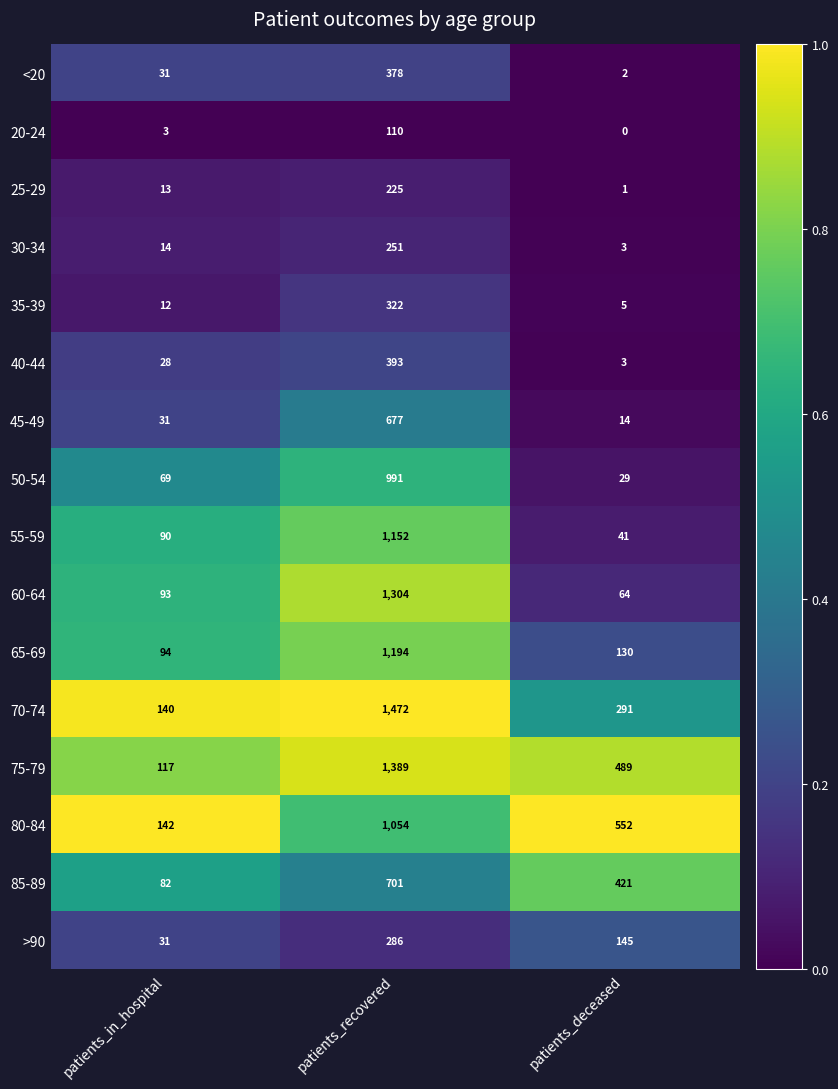

Rank the series by their maximum value, from highest to lowest.

70-74, 75-79, 60-64, 65-69, 55-59, 80-84, 50-54, 85-89, 45-49, 40-44, <20, 35-39, >90, 30-34, 25-29, 20-24